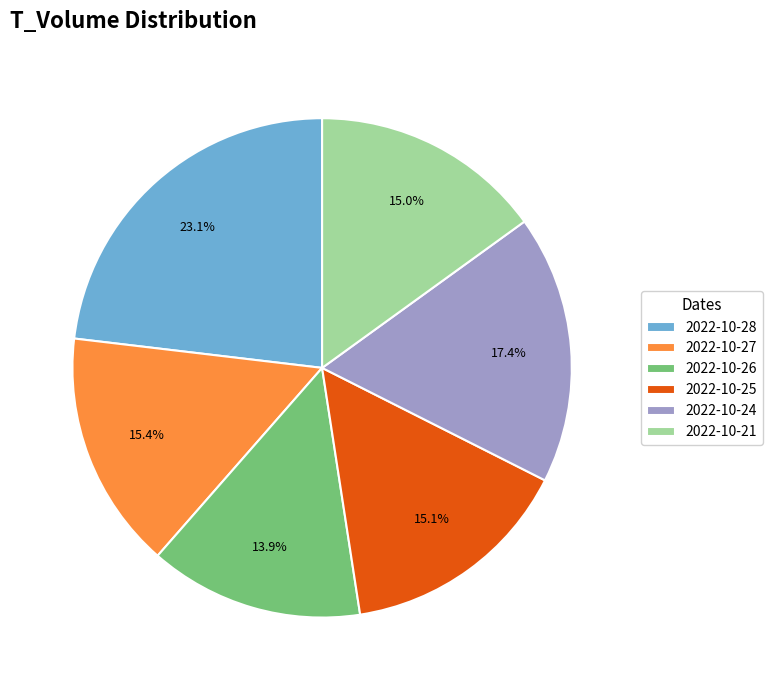

How many segments does this pie chart have?

6